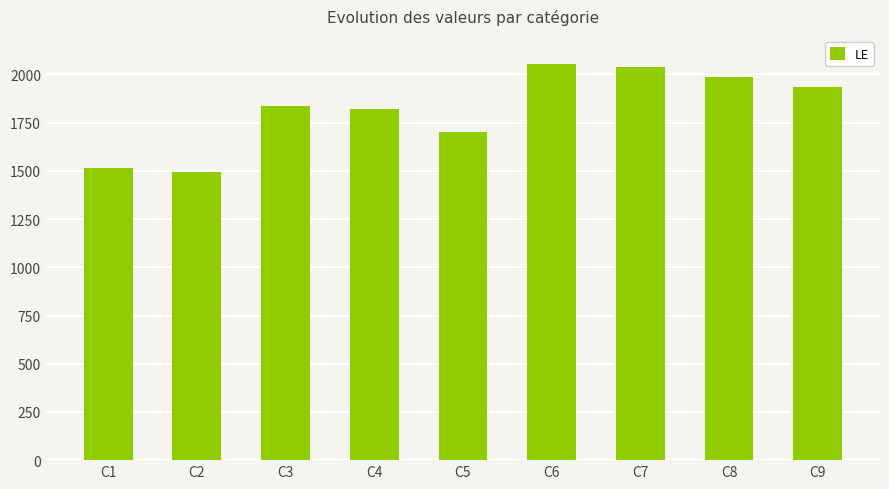

What is the change in value from C5 to C8?

+285